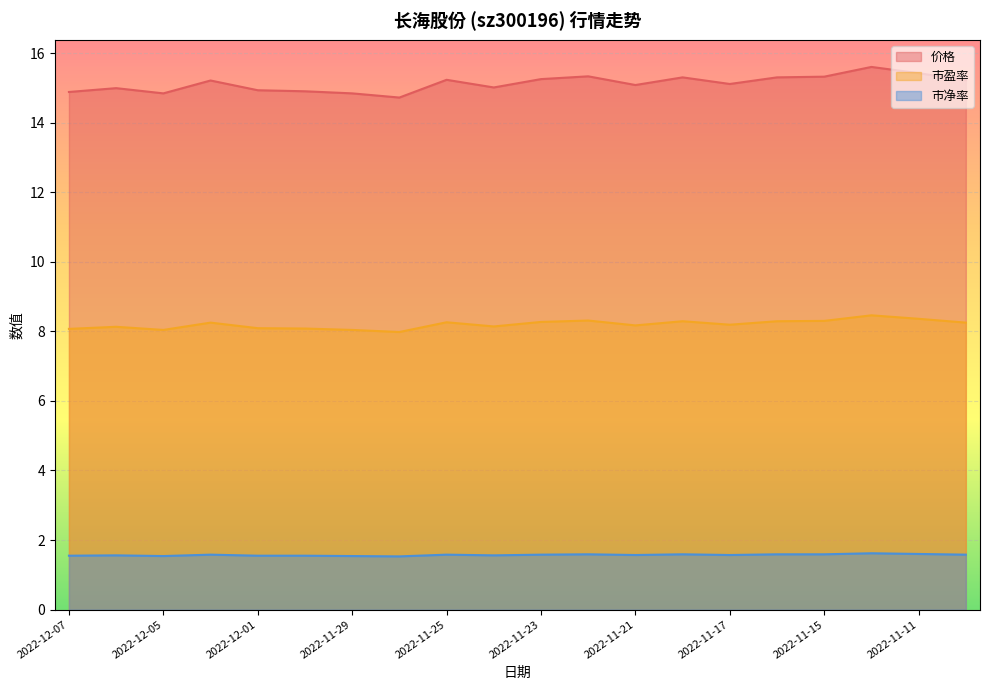

What is the sum of the 价格 values at 2022-11-22 and 2022-12-02?

30.5